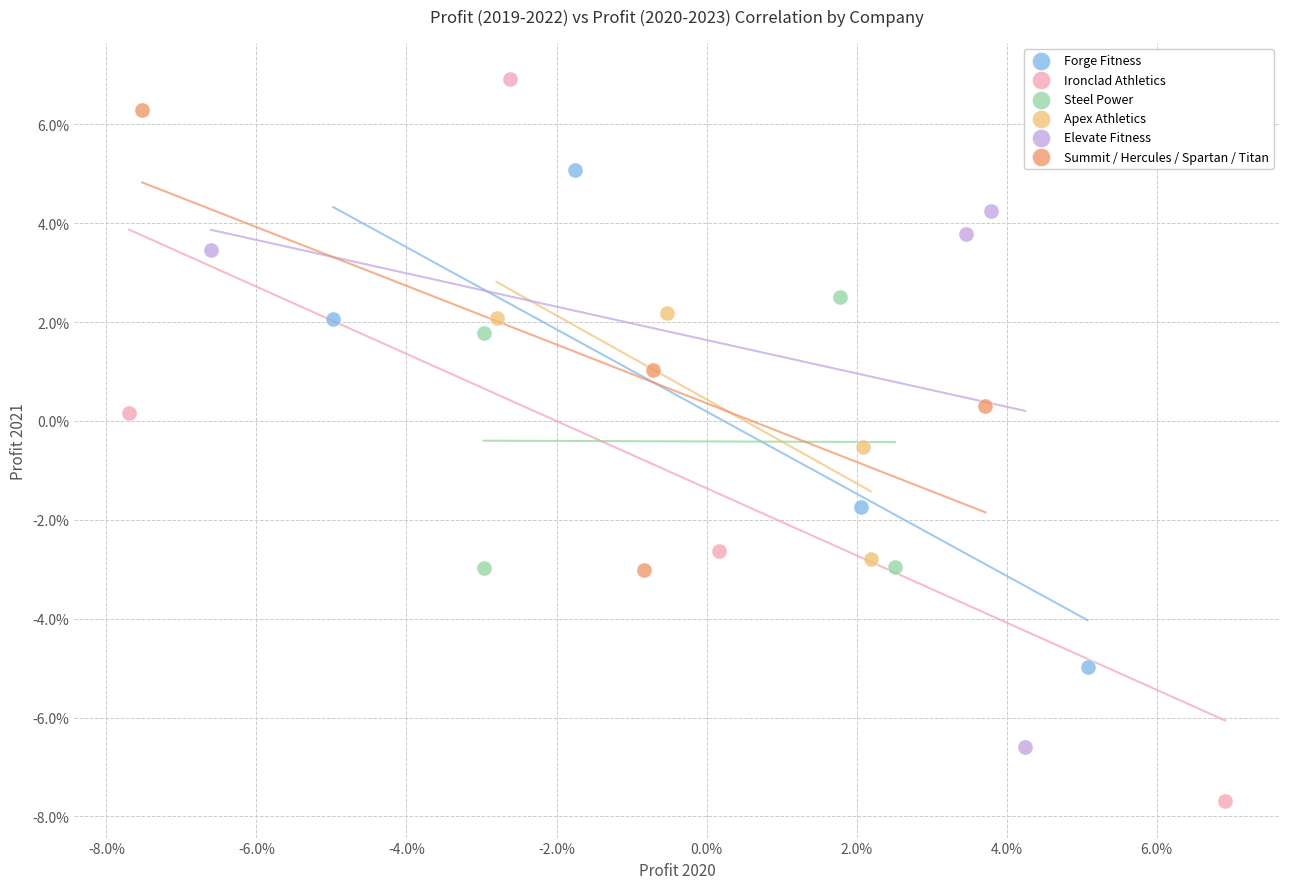

What are all the series names shown in the legend?

Forge Fitness, Ironclad Athletics, Steel Power, Apex Athletics, Elevate Fitness, Summit / Hercules / Spartan / Titan